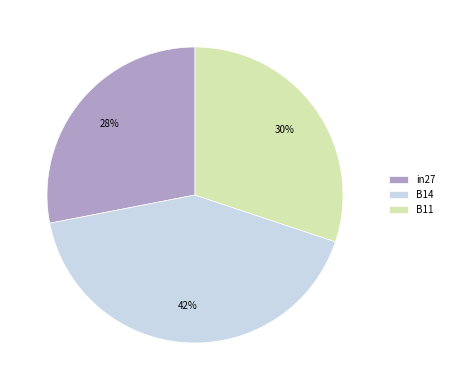

To the nearest percent, what portion does in27 represent?

28%